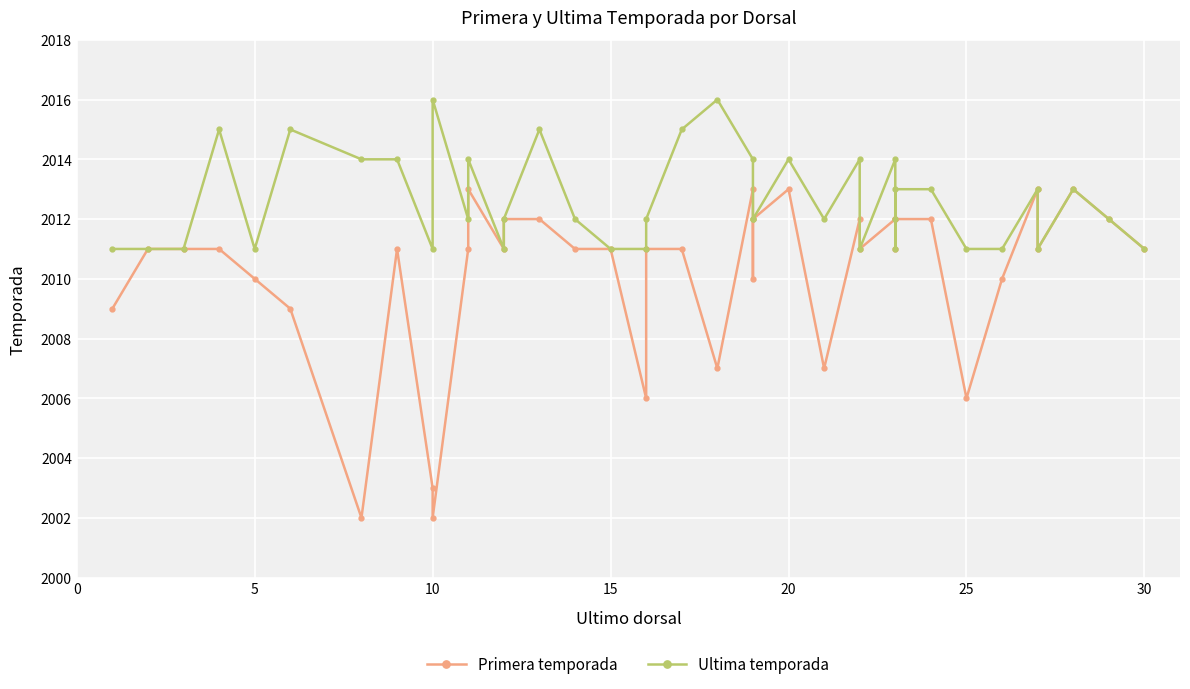

Which series has the largest range (max minus min)?

Primera temporada